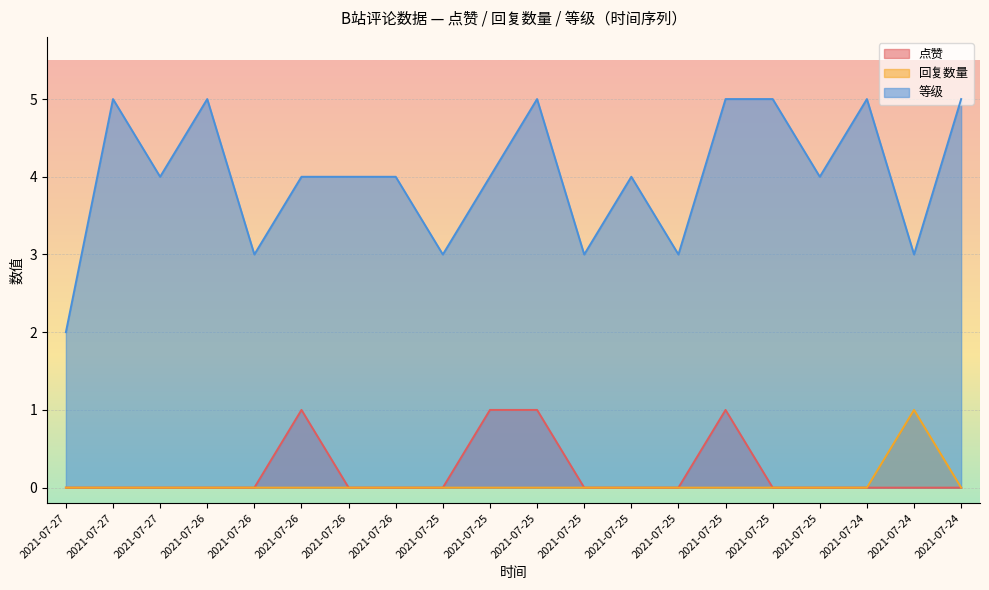

What is the difference between the maximum and second lowest values in the 等级 series?

2